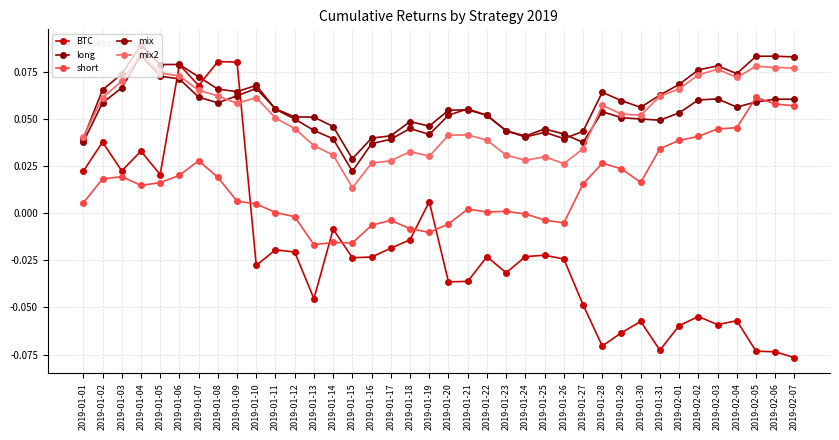

What is the total value across all series at 2019-01-31?

0.1